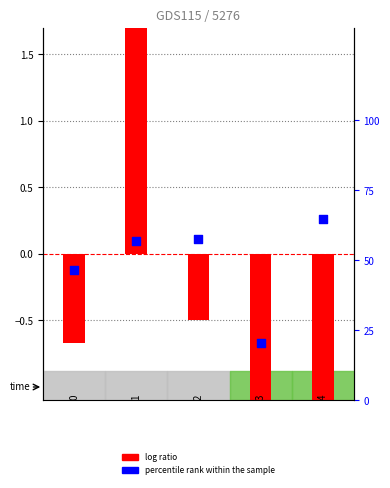

Which series has the largest total across all categories?

percentile rank within the sample